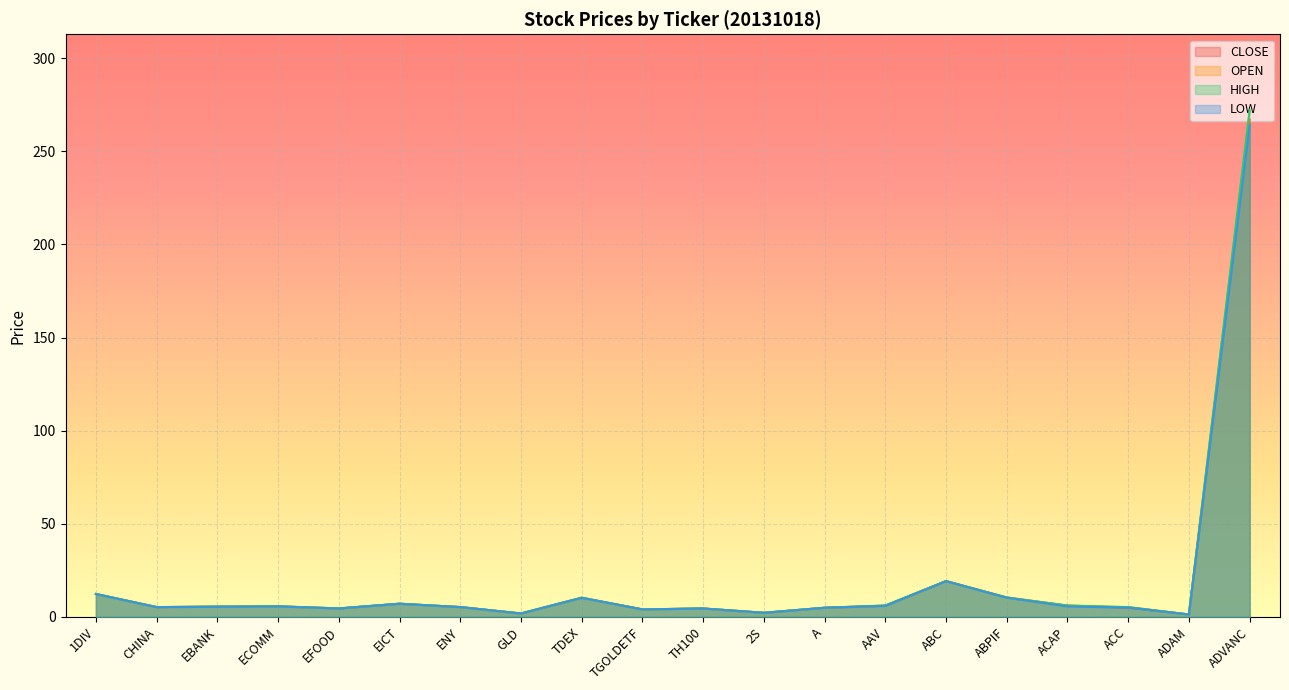

Which series has the largest total across all categories?

HIGH